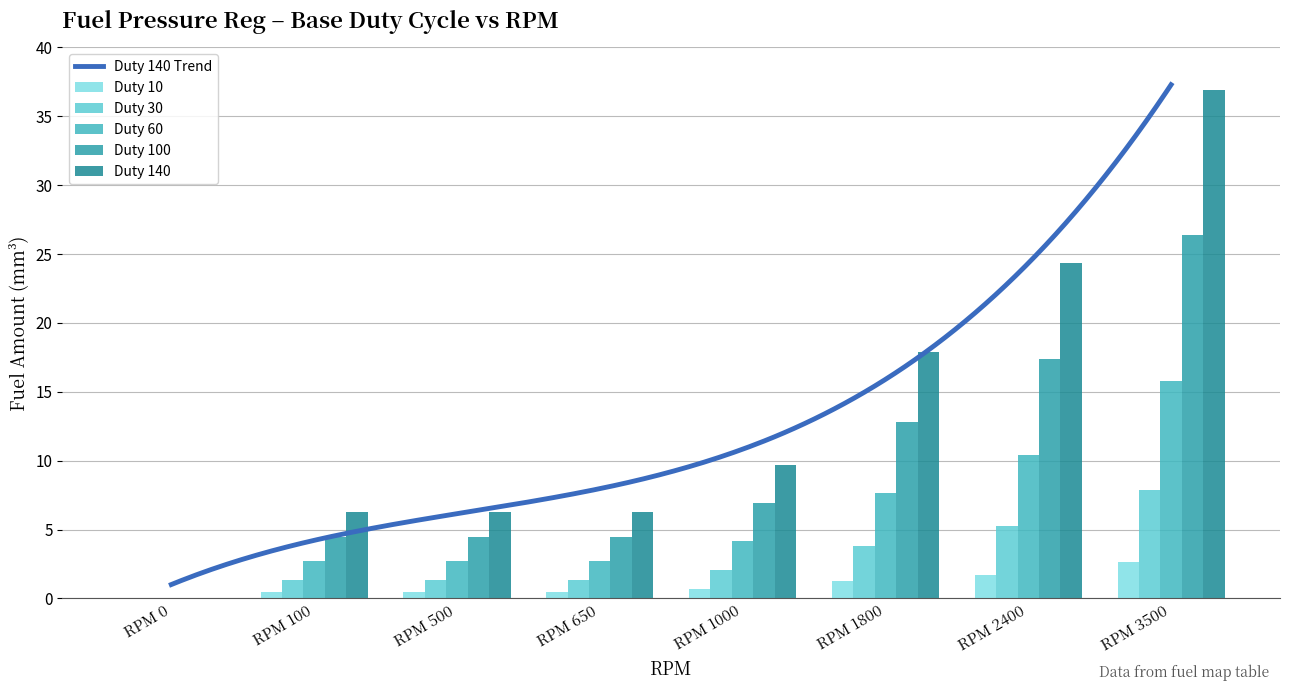

List the series in order of their peak value, lowest first.

Duty 10, Duty 30, Duty 60, Duty 100, Duty 140